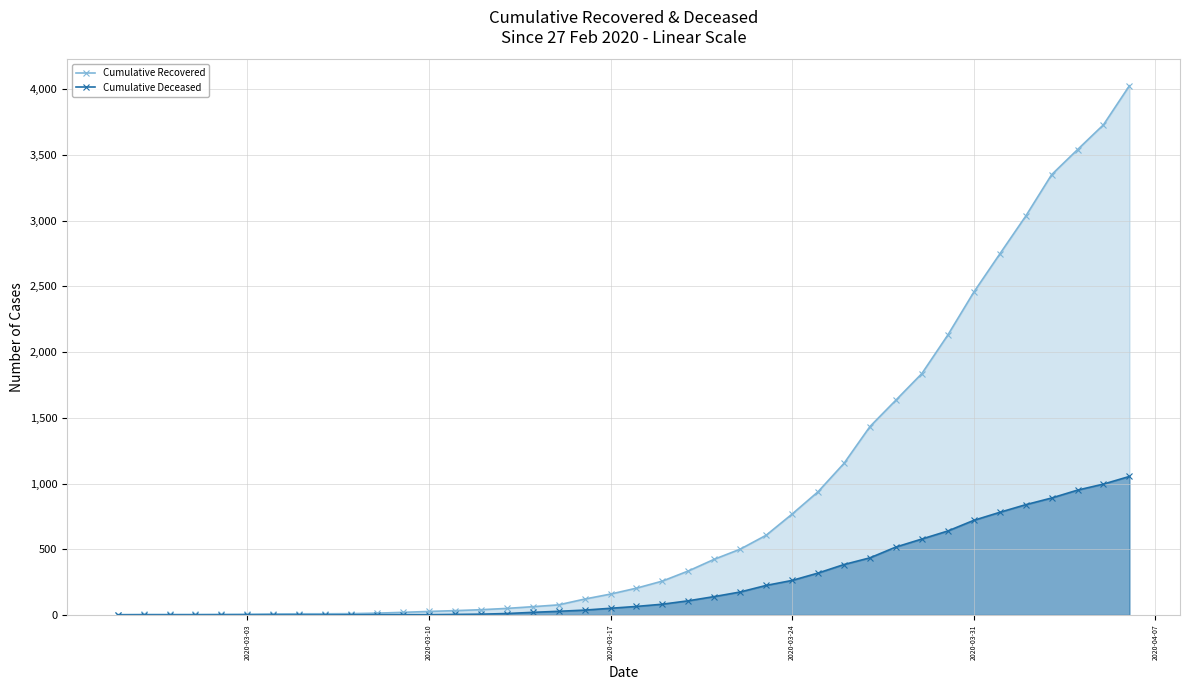

At how many categories does at least one series exceed 1575?

10